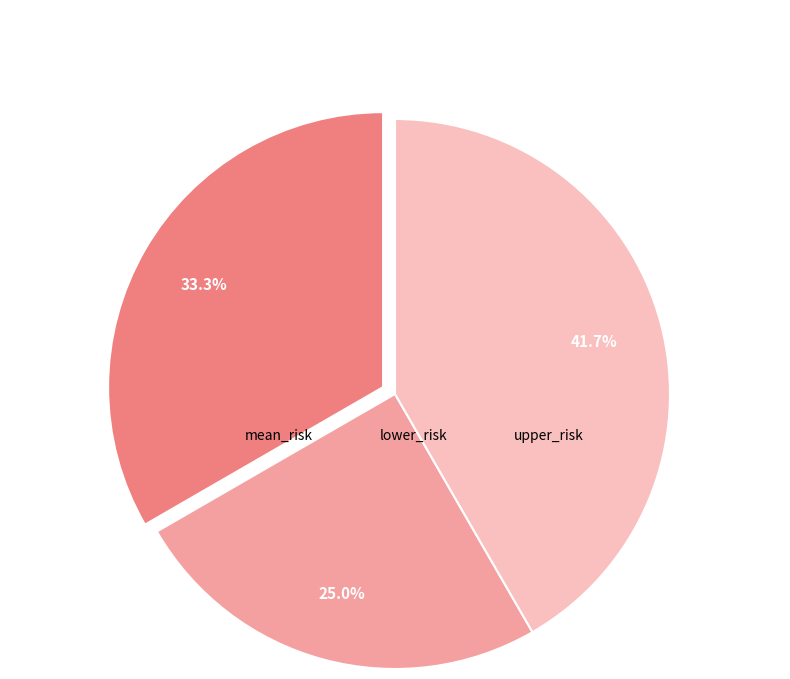

Does upper_risk represent more than half of the total?

No